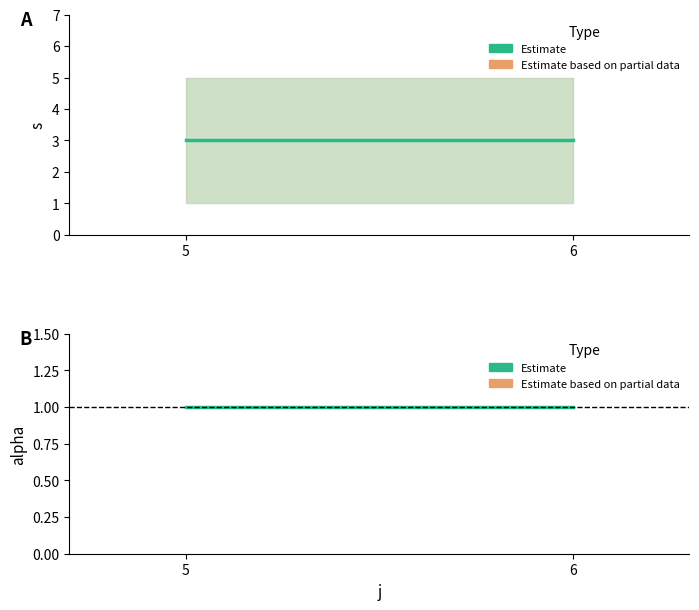

True or false: alpha has a value of 1 at 6.

True